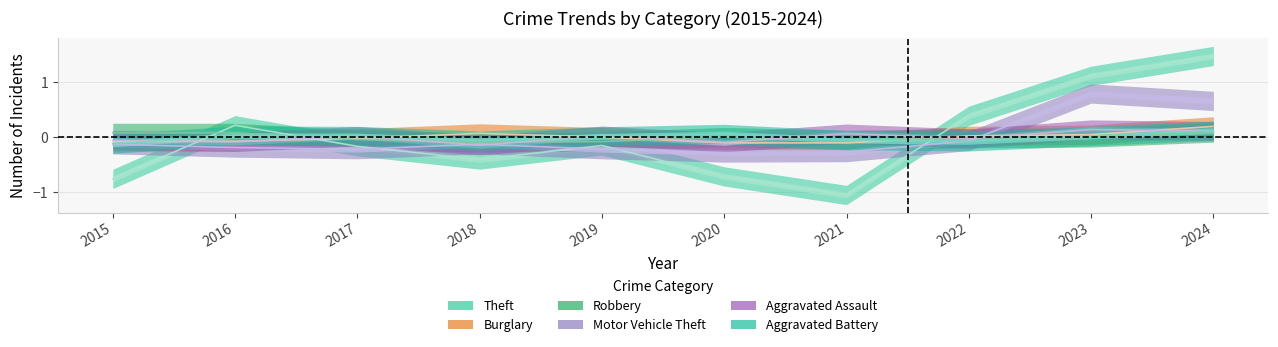

How many data points in Burglary are less than 0?

5